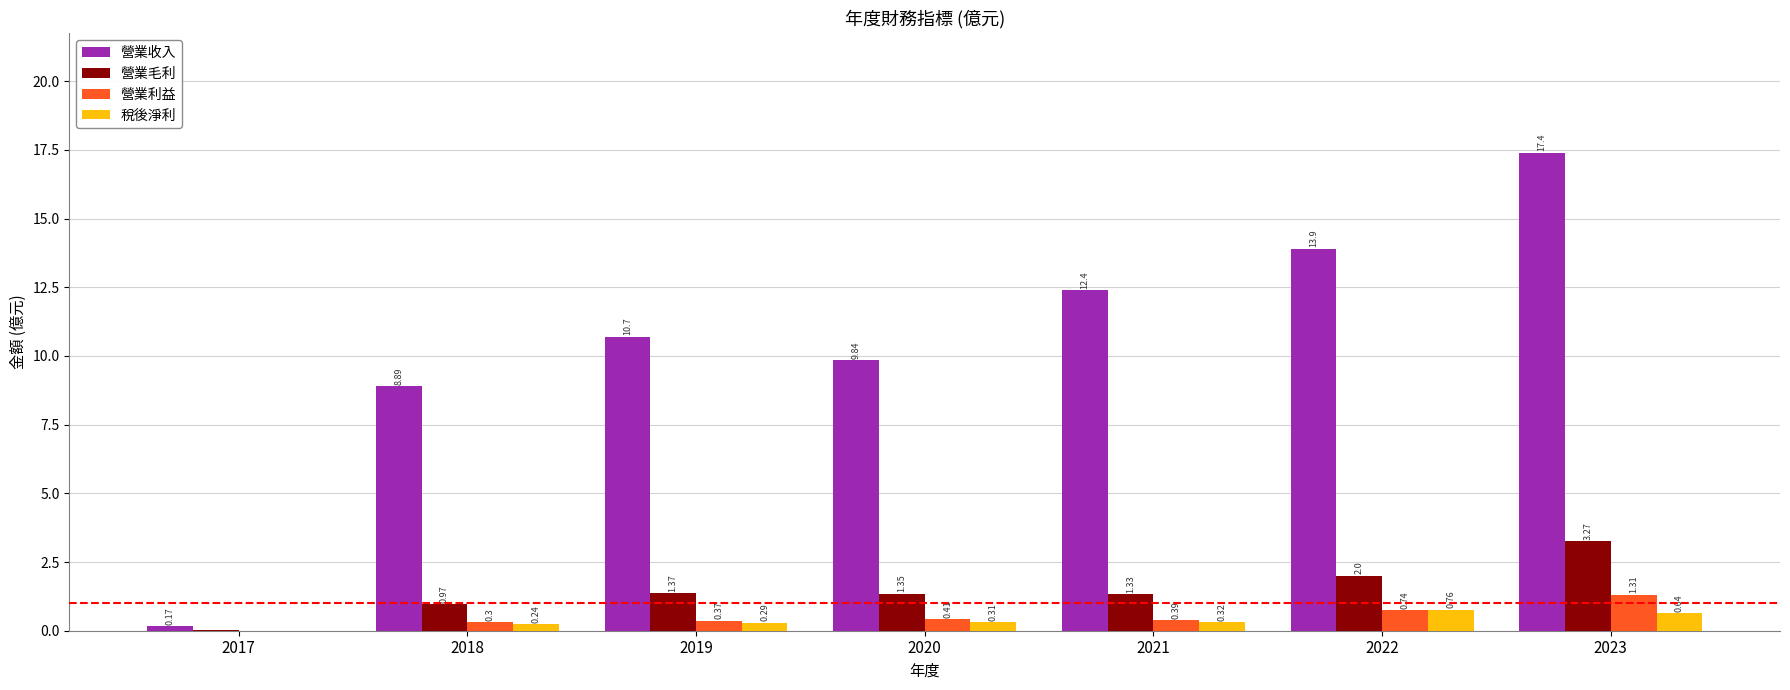

Which series has the largest total across all categories?

營業收入